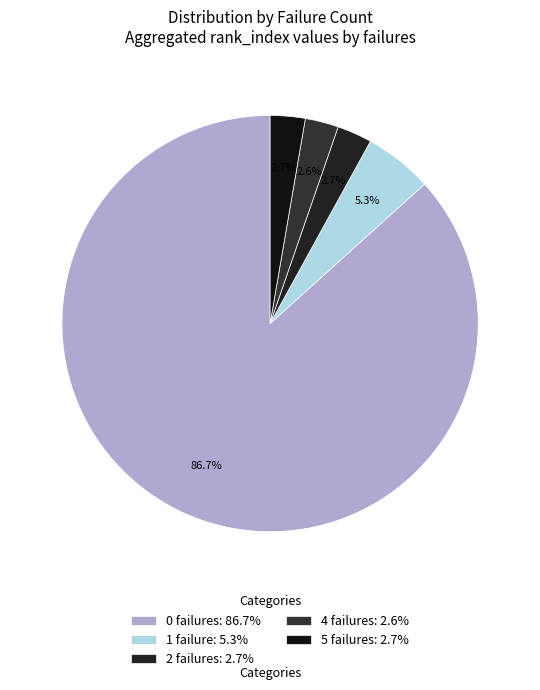

Is 0 failures the majority of the pie?

Yes